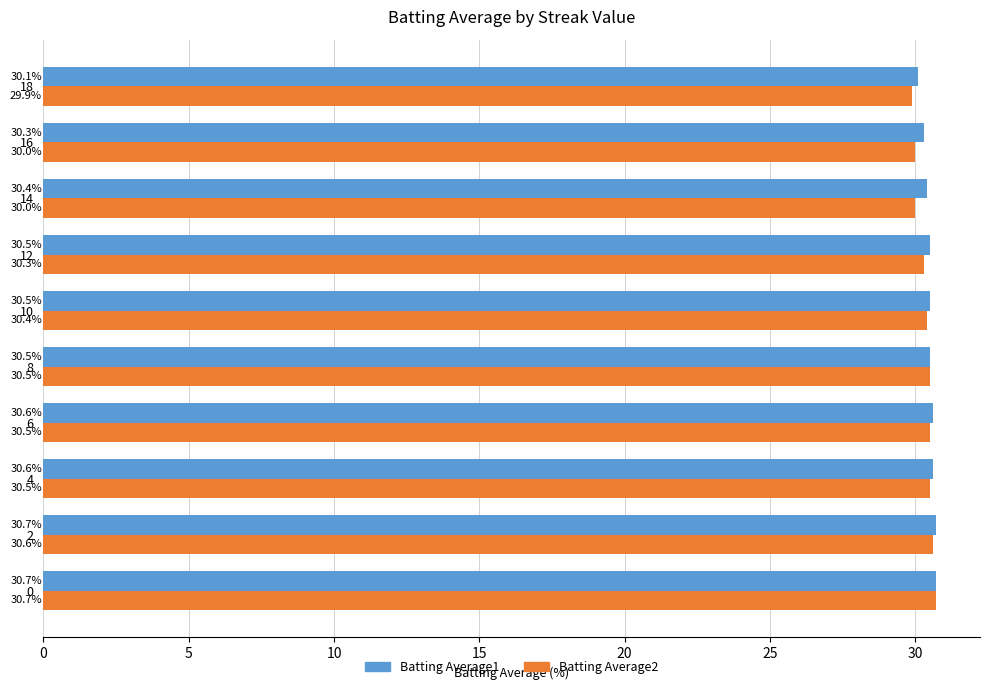

What is the difference between the maximum and second lowest values in the Batting Average2 series?

0.7